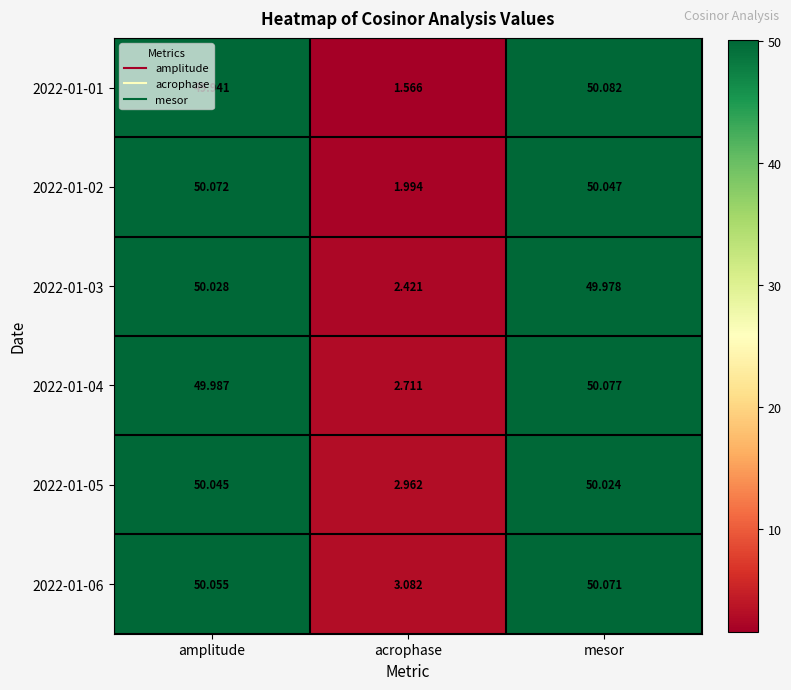

How many data points does each series have?

3